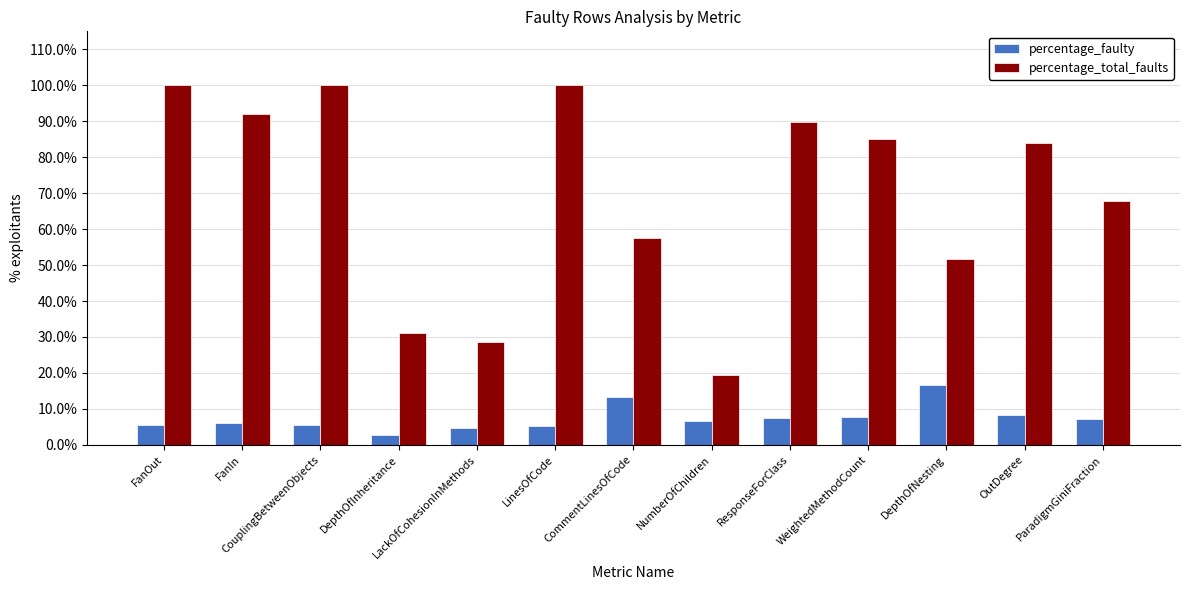

At how many categories does at least one series exceed 5?

13